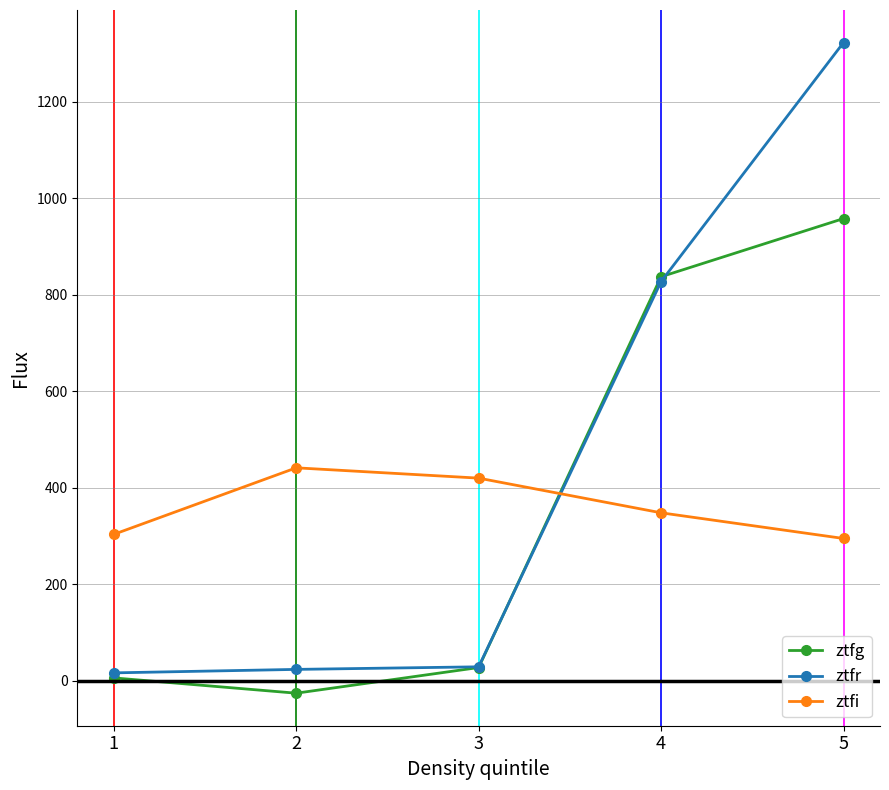

How many distinct data groups are displayed?

3